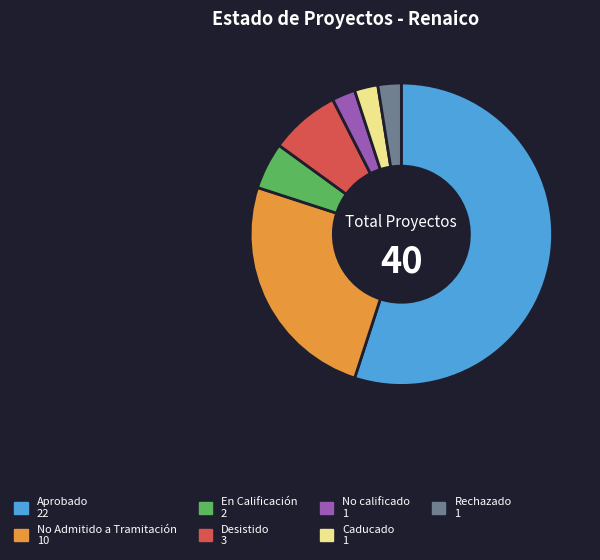

Does Aprobado account for over 50% of the chart?

Yes